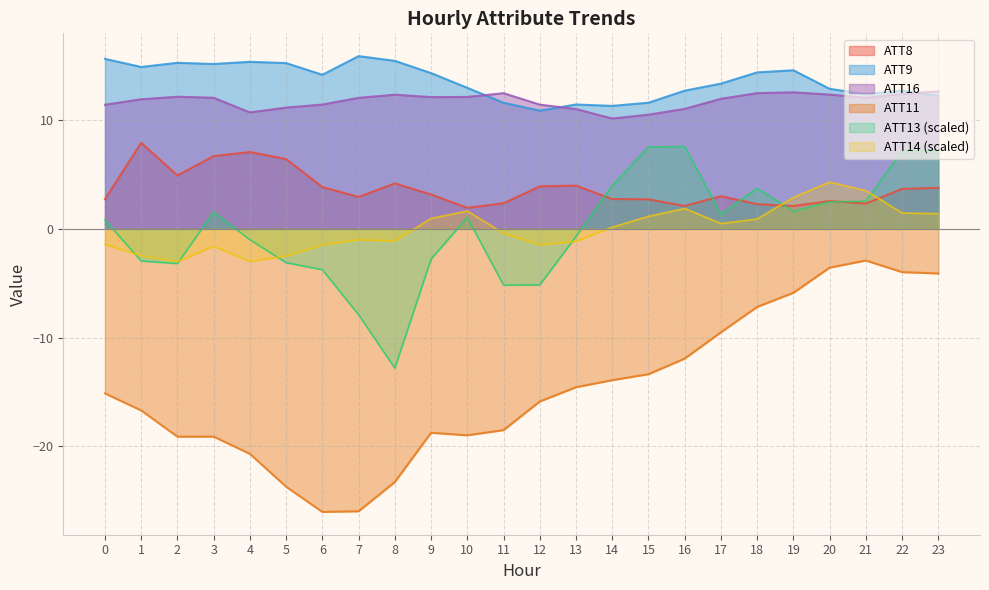

How many lines are shown in the chart?

6